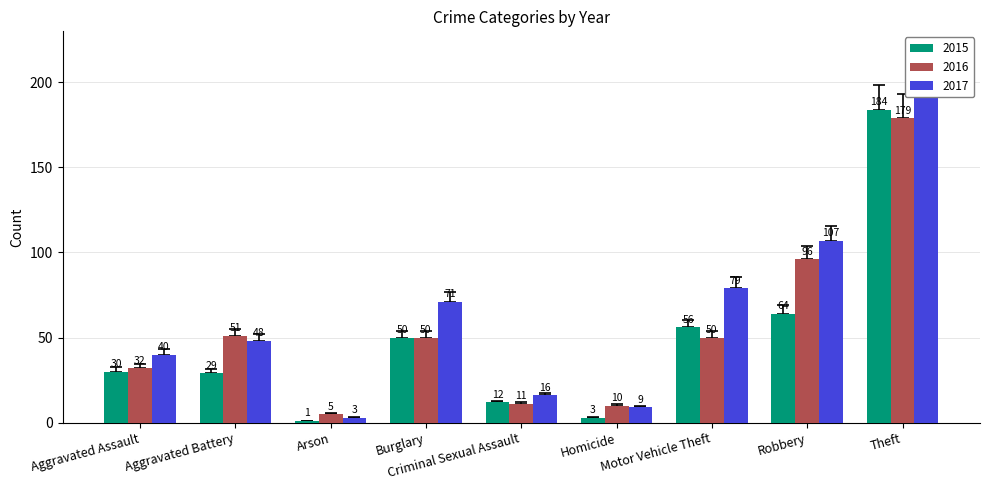

List the series in order of their peak value, lowest first.

2016, 2015, 2017